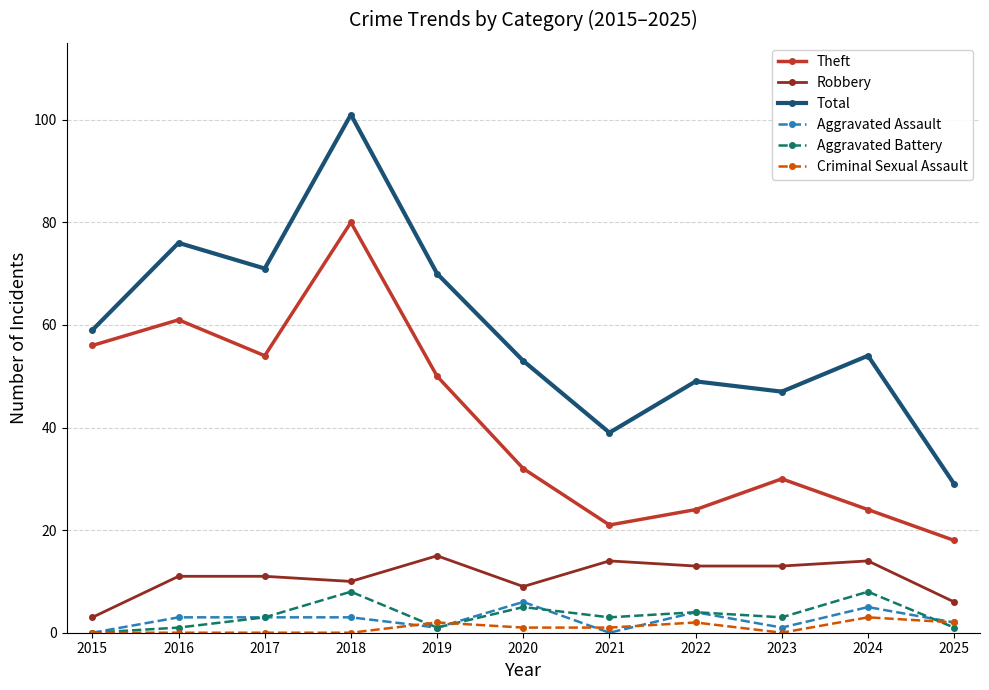

Which series has the largest total across all categories?

Total